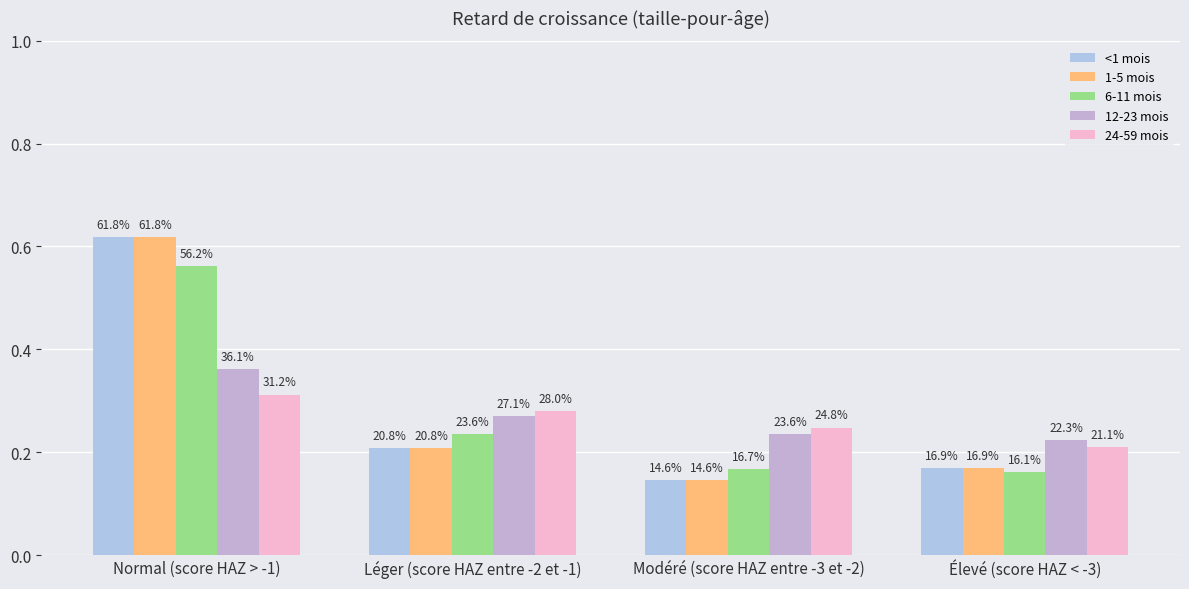

Is it true that <1 mois equals 0.2 at Léger (score HAZ entre -2 et -1)?

True